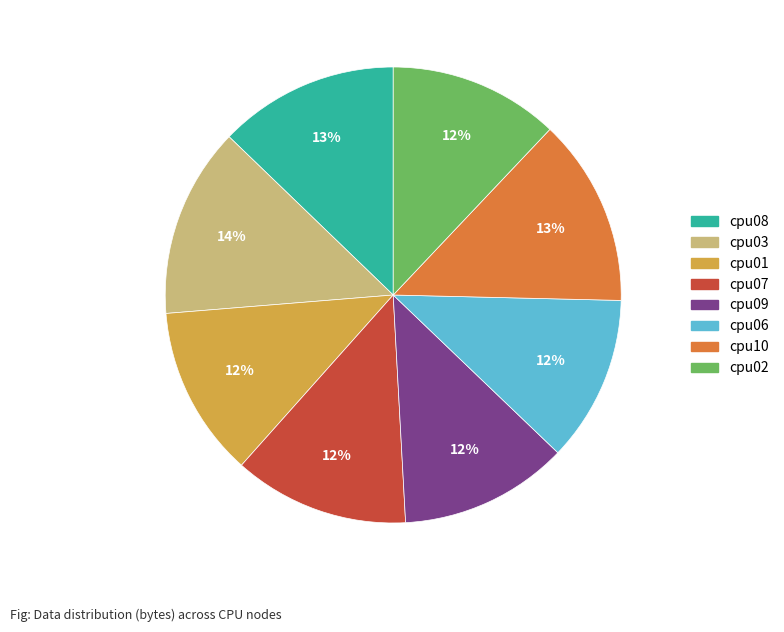

Do cpu08 and cpu01 together represent more than half of the pie?

No